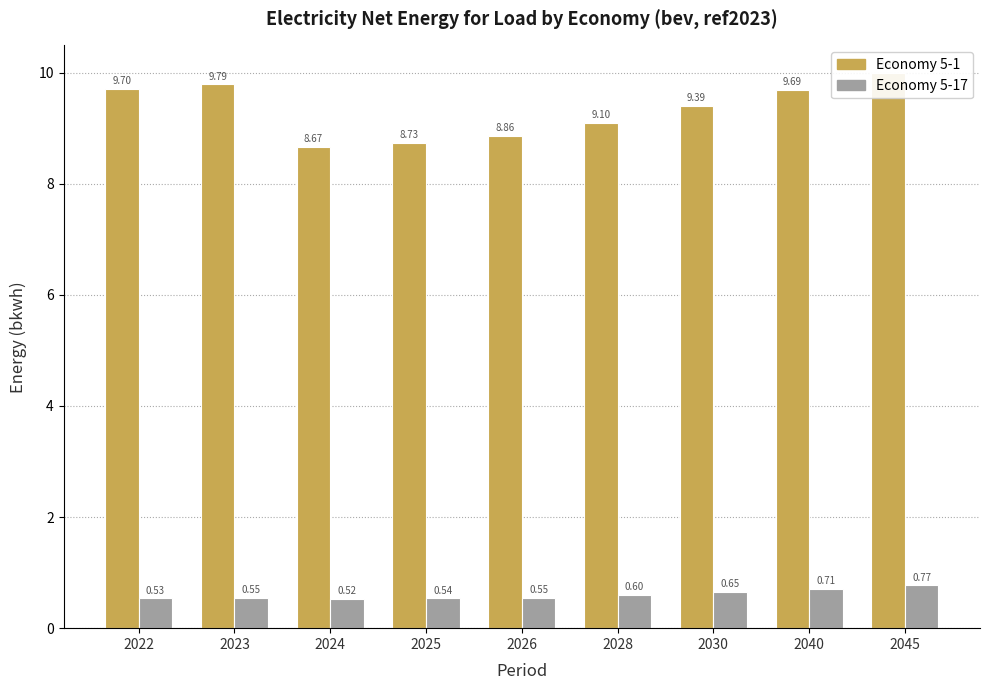

What is the minimum value shown in the chart?

0.5